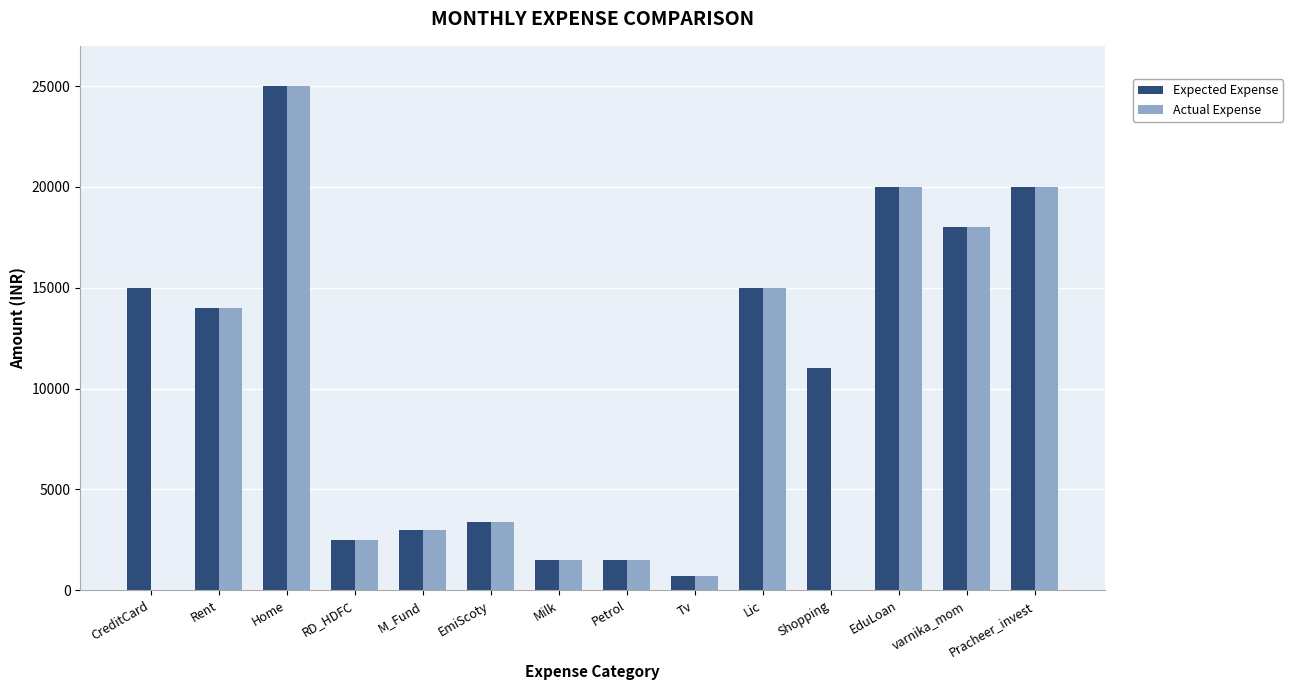

Is the value of Actual Expense at Shopping greater than the value of Expected Expense at Petrol?

No